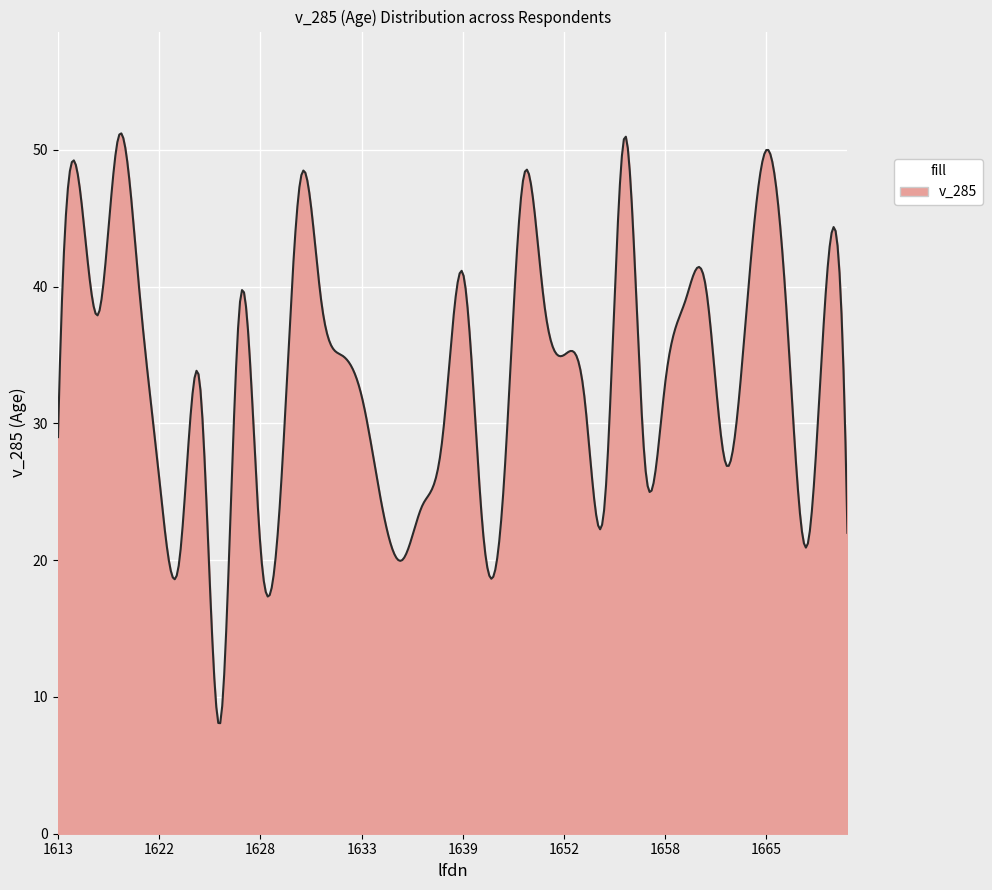

What is the maximum value shown in the chart?

51.2